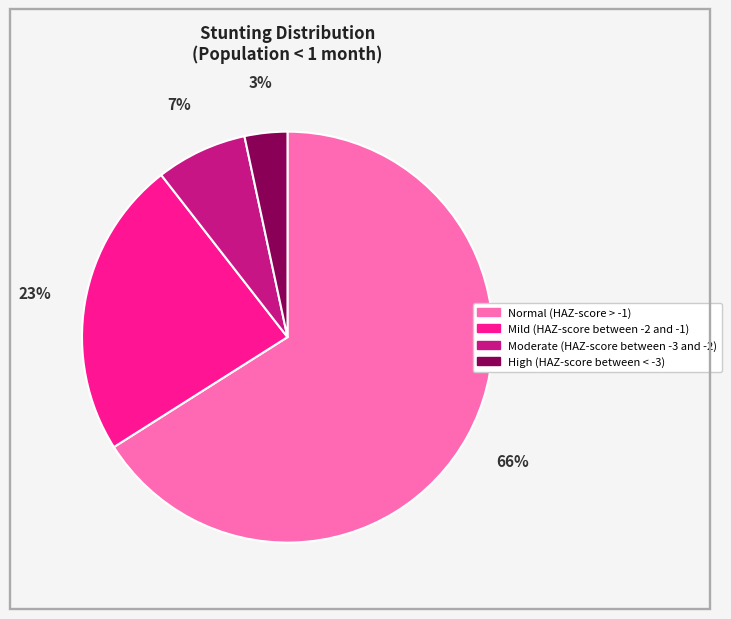

Is it true that High (HAZ-score between < -3) is 3% of the pie?

True